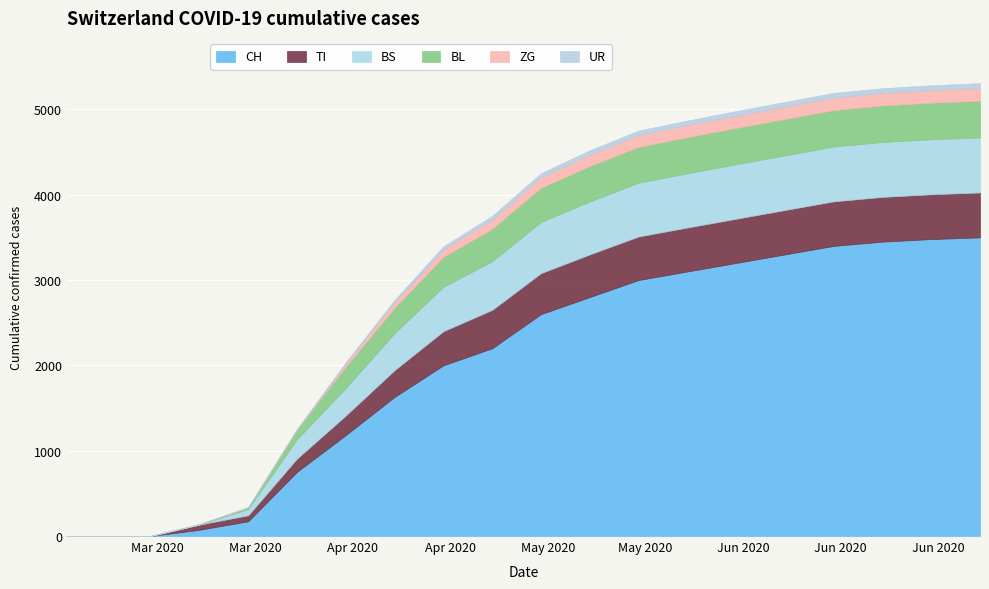

How many categories are shown in the chart?

20